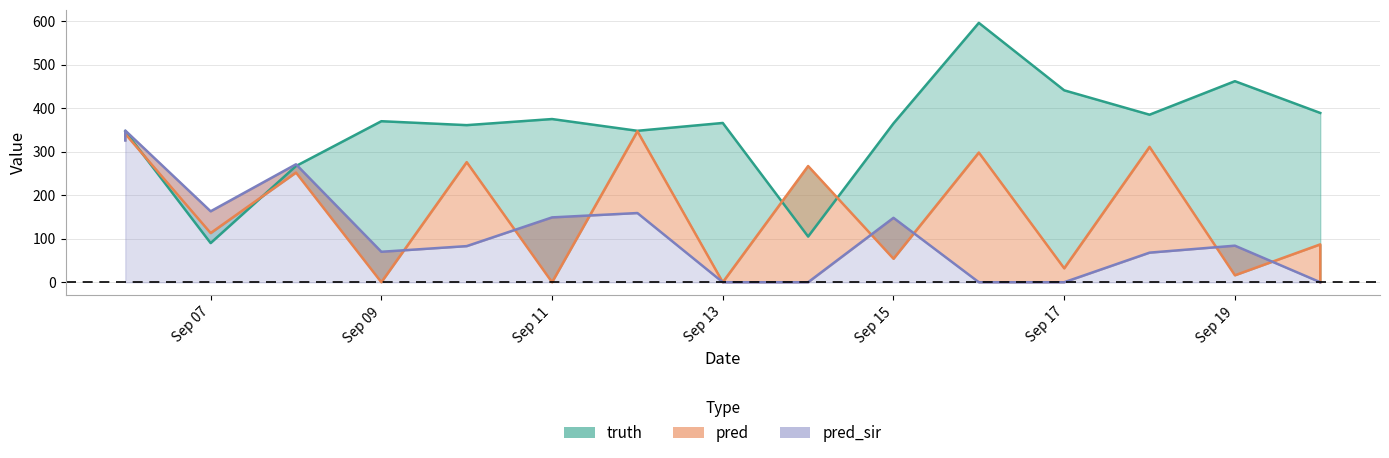

Is the value of truth at 2021-09-06 greater than the value of pred_sir at 2021-09-09?

Yes